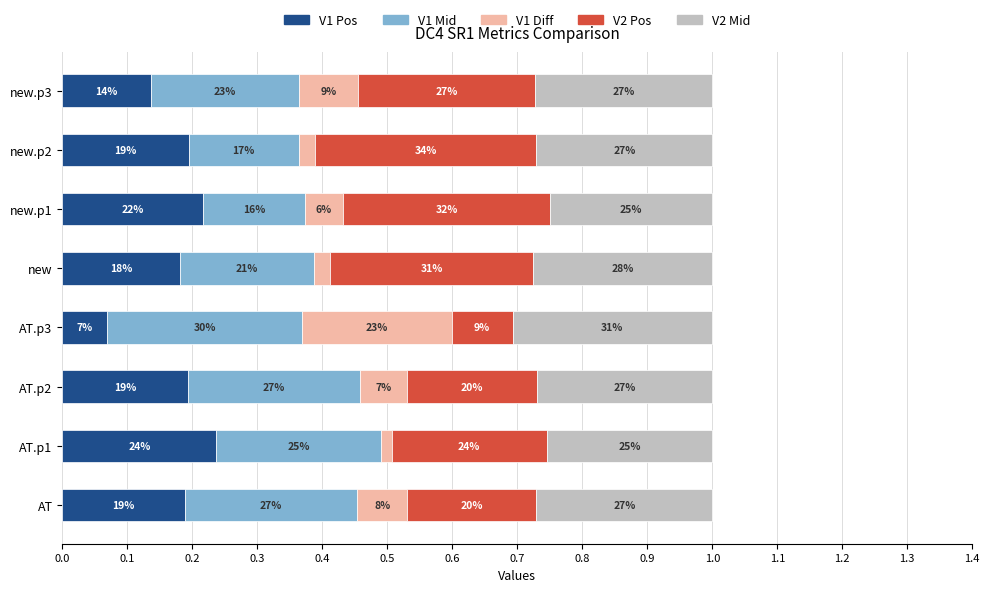

Which series has the largest total across all categories?

V2 Mid